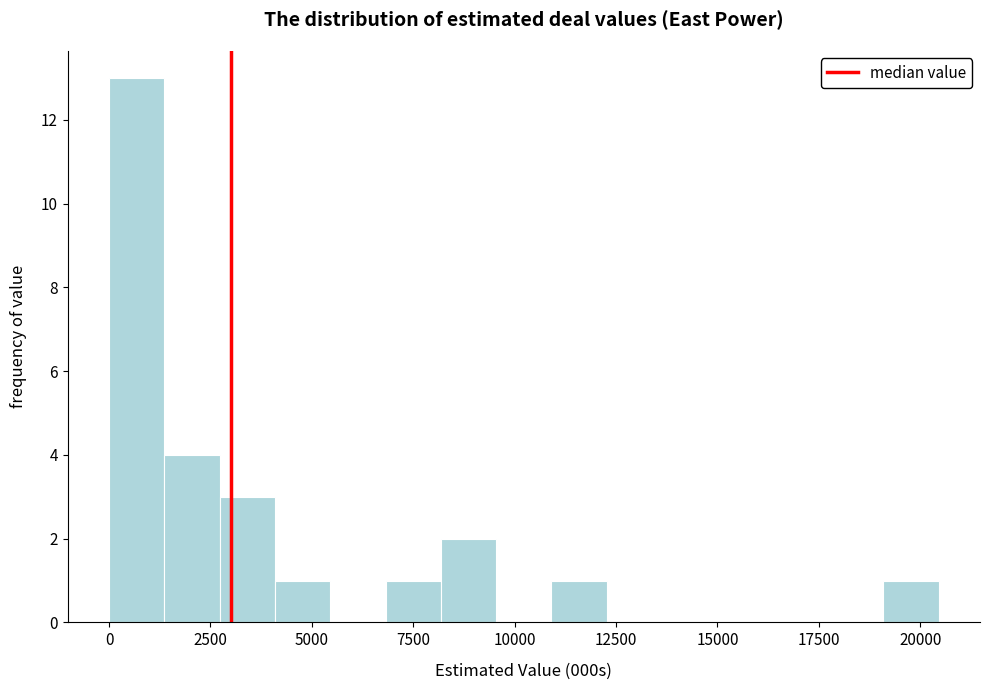

Read against the x-axis, roughly where is the centre of the tallest bar?

500